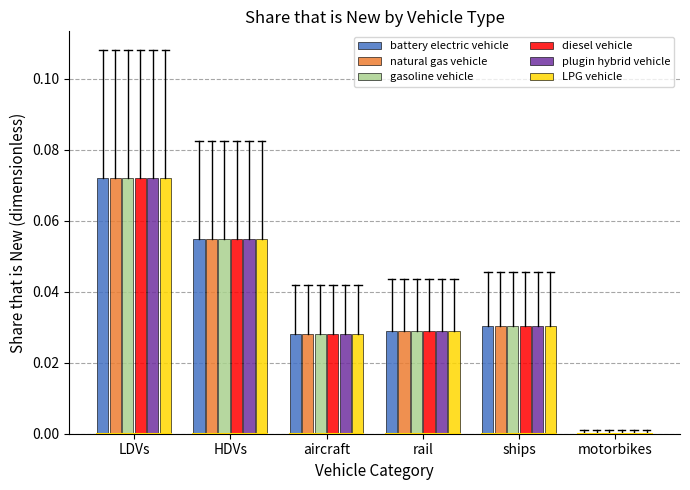

The value of natural gas vehicle at aircraft is 0.0. True or false?

True